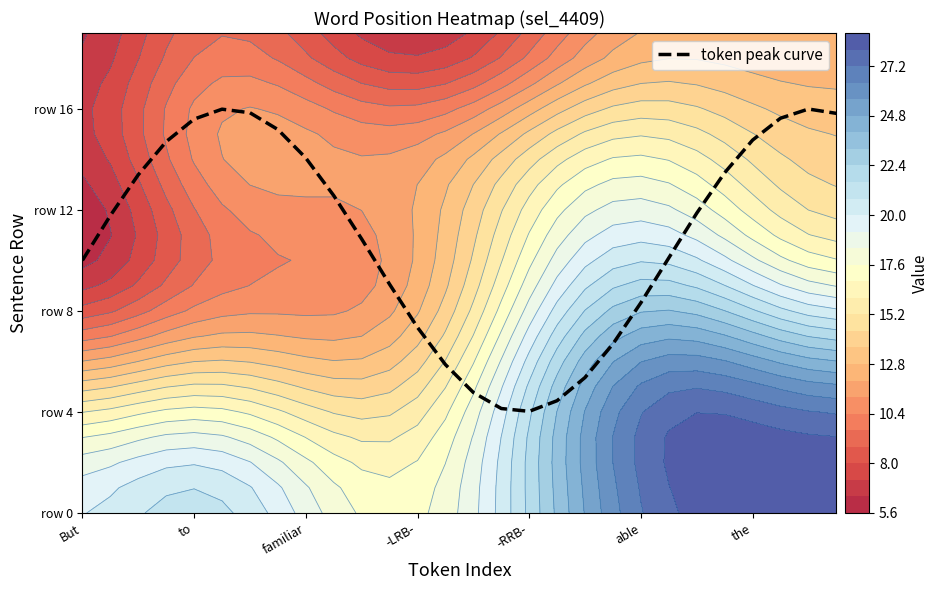

At which label is the value closest to 10?

But